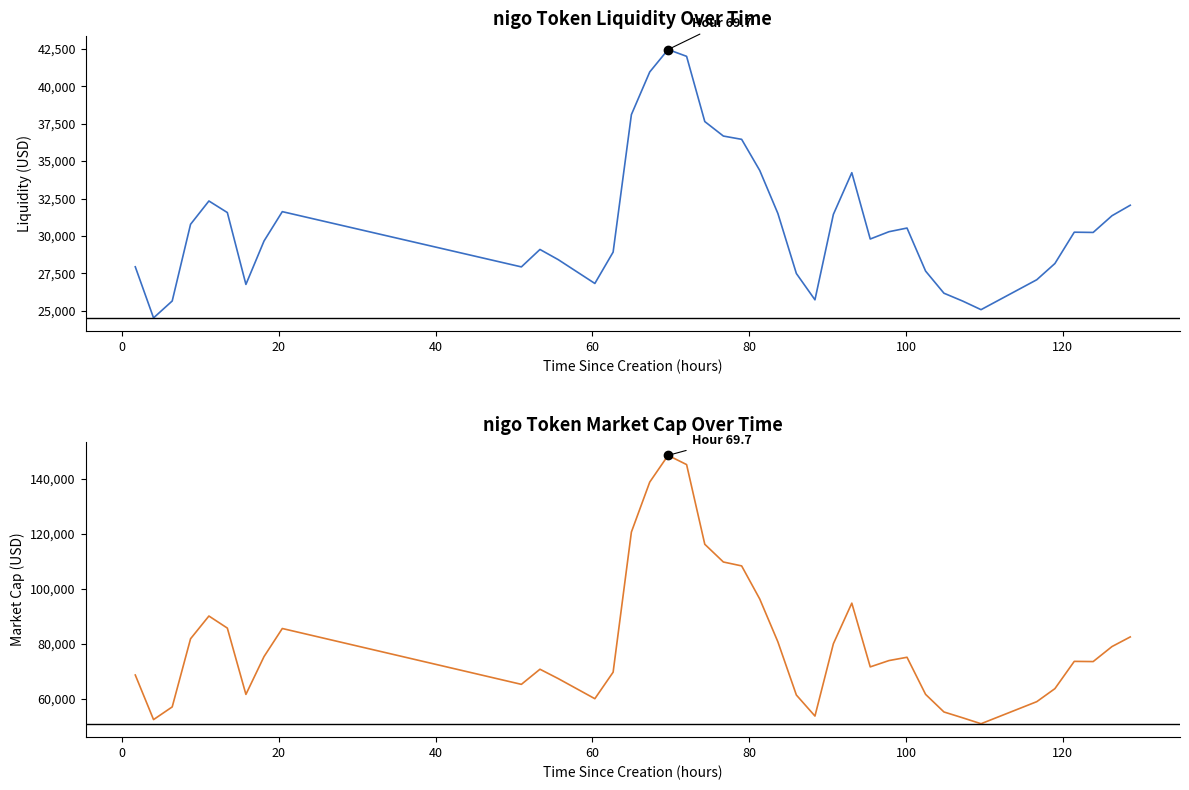

The value of token_market_cap at 100 is 86646.6. True or false?

False